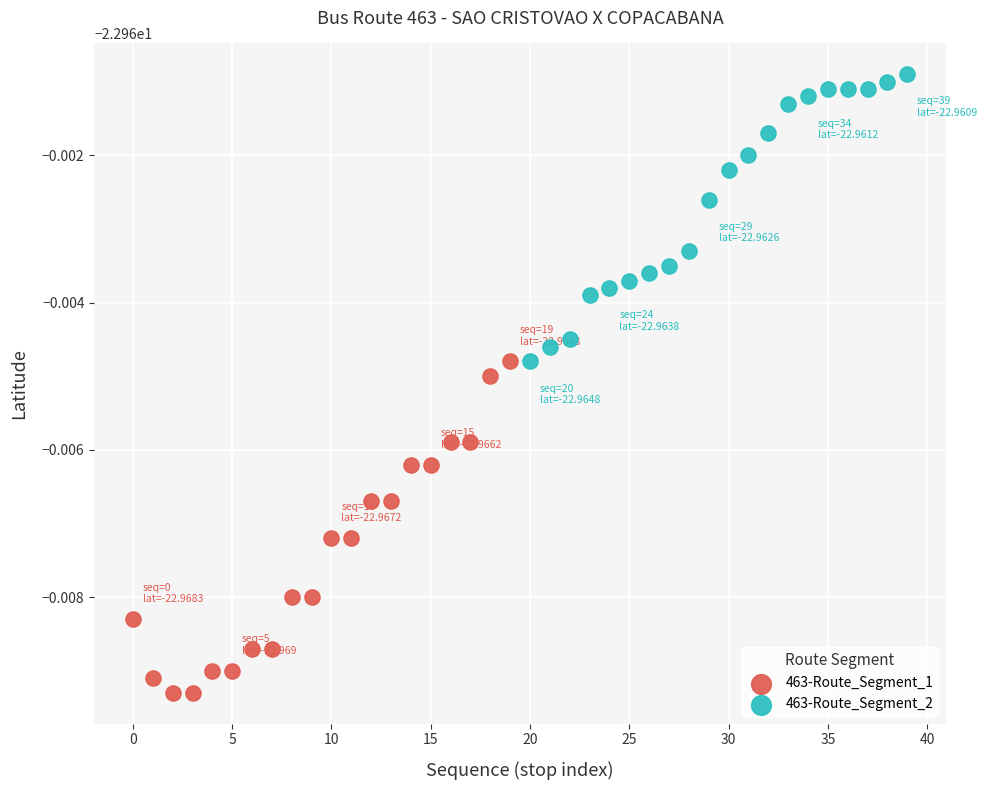

What are all the series names shown in the legend?

463-Route_Segment_1, 463-Route_Segment_2